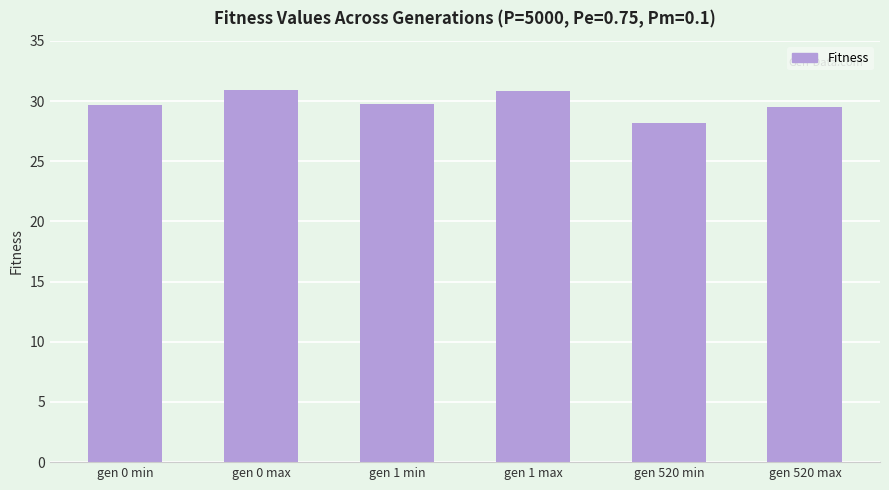

Where does the data first go above 29?

gen 0 min